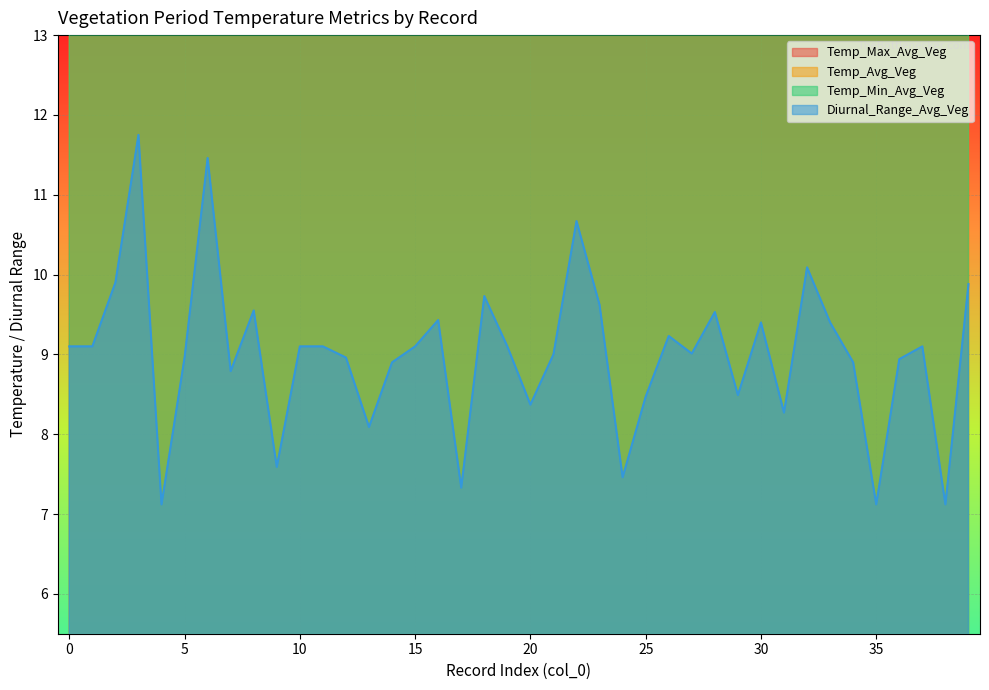

Does the chart display data point markers on the line(s)?

No